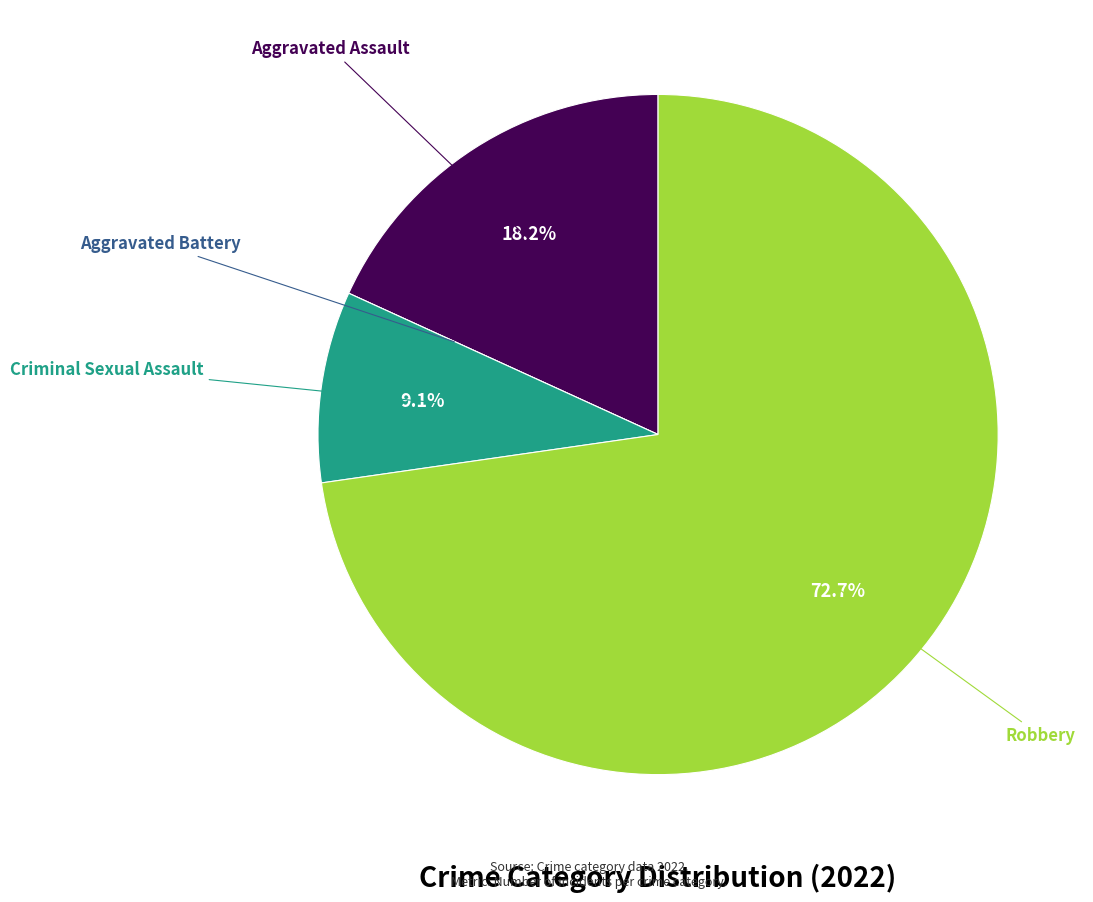

Is the sum of Criminal Sexual Assault and Aggravated Assault greater than half?

No